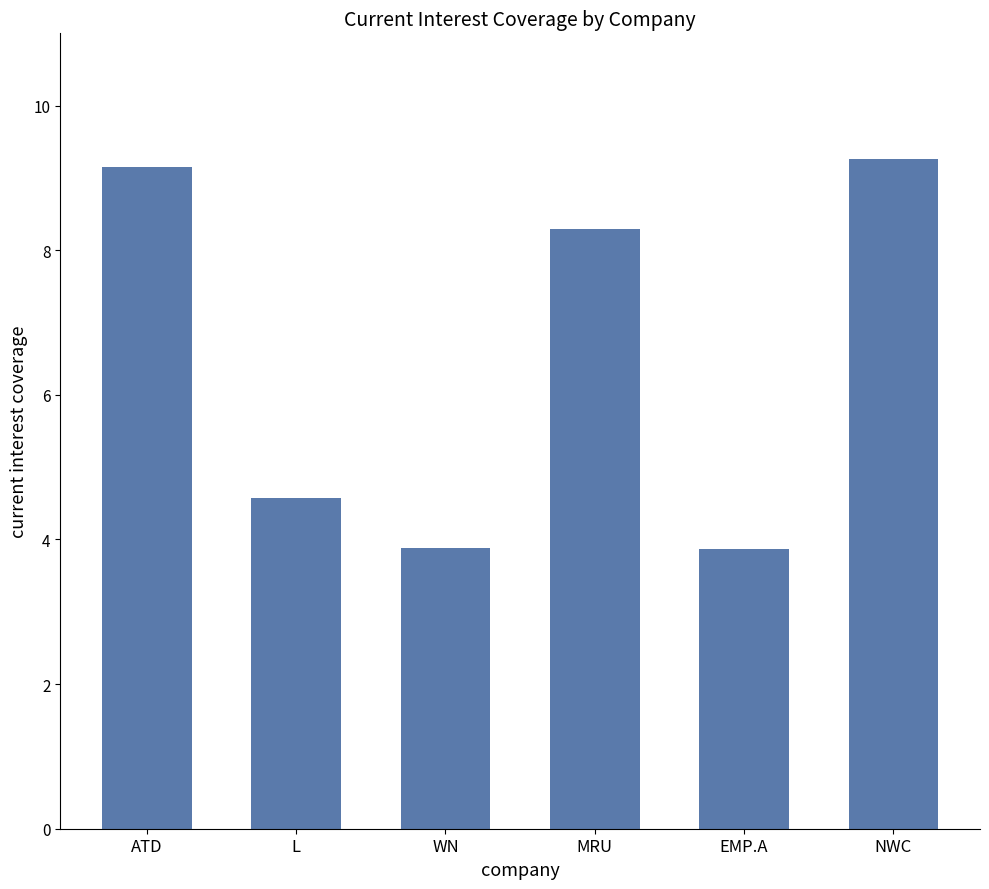

True or false: the data shows 3.9 at WN.

True